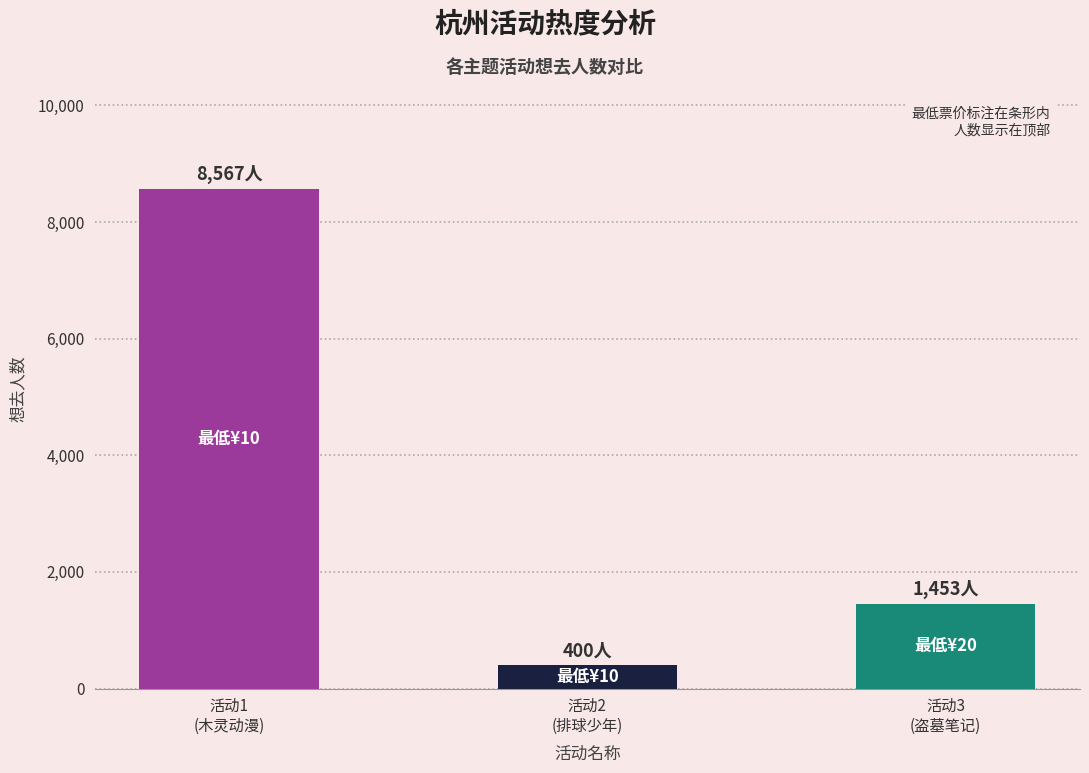

Reading left to right, transcribe all the data shown in this chart.

杭州·木灵动漫 某某主题餐厅=8567	杭州·排球少年!!垃圾场决战 主题咖啡厅=400	杭州·盗墓笔记官方授权「四季同书」主题店=1453